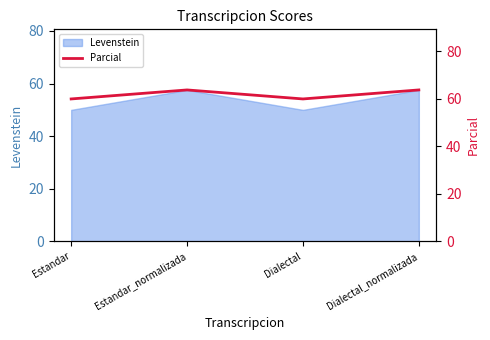

In Levenstein, how many points are lower than both neighbors (excluding endpoints)?

1